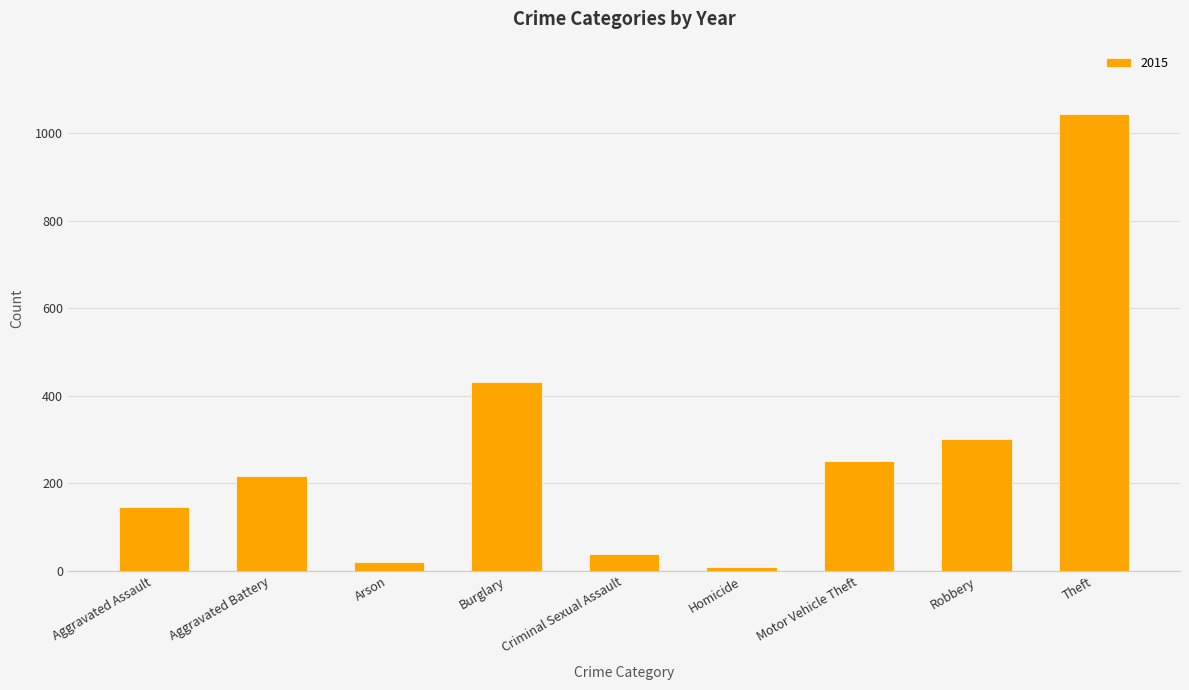

Are the bars horizontal?

No